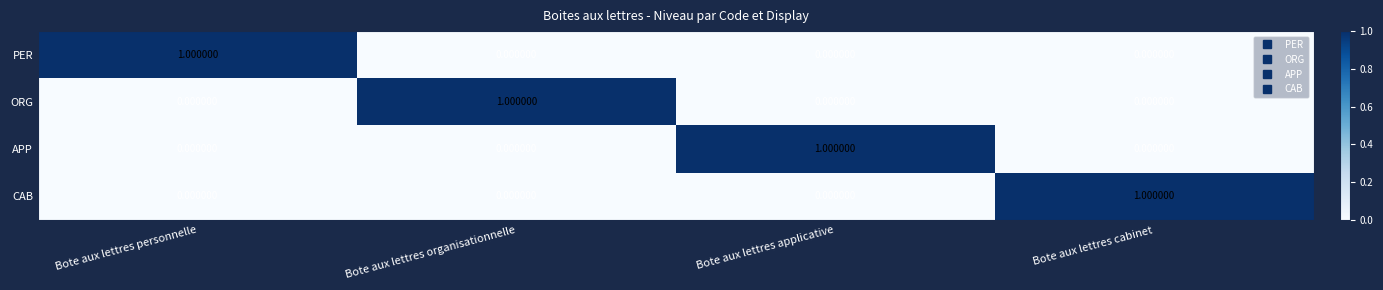

At how many categories does at least one series exceed 0?

4